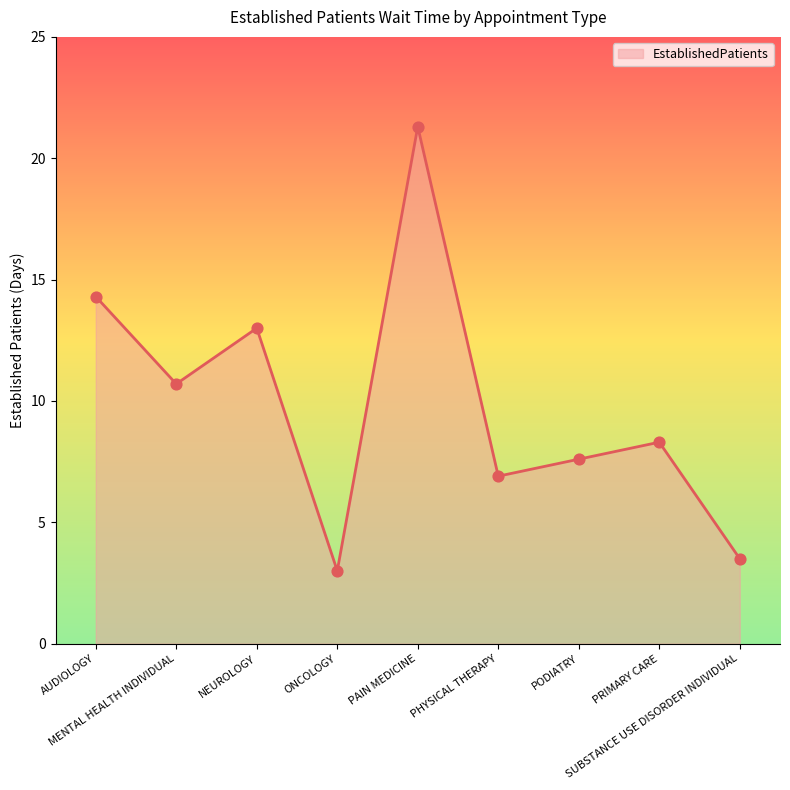

What is the change in value from PHYSICAL THERAPY to PRIMARY CARE?

+1.4